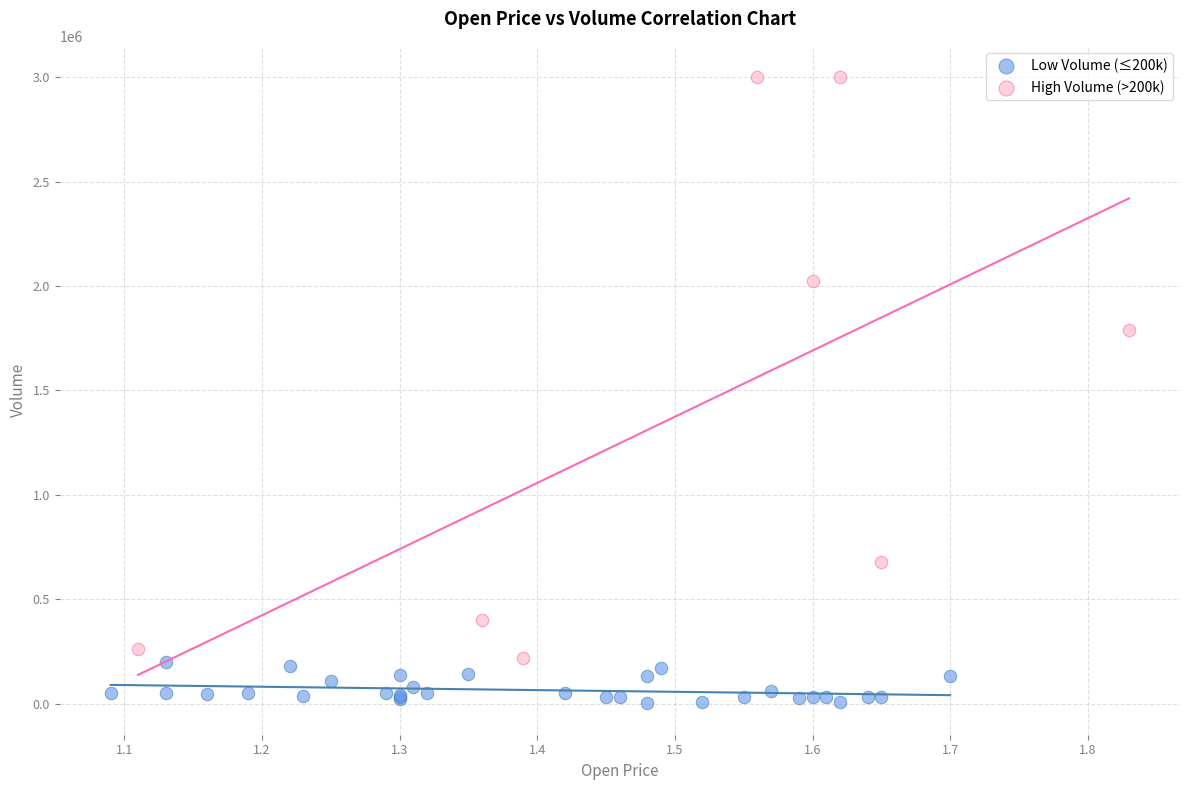

Which series has the widest spread of Y values?

High Volume (>200k)